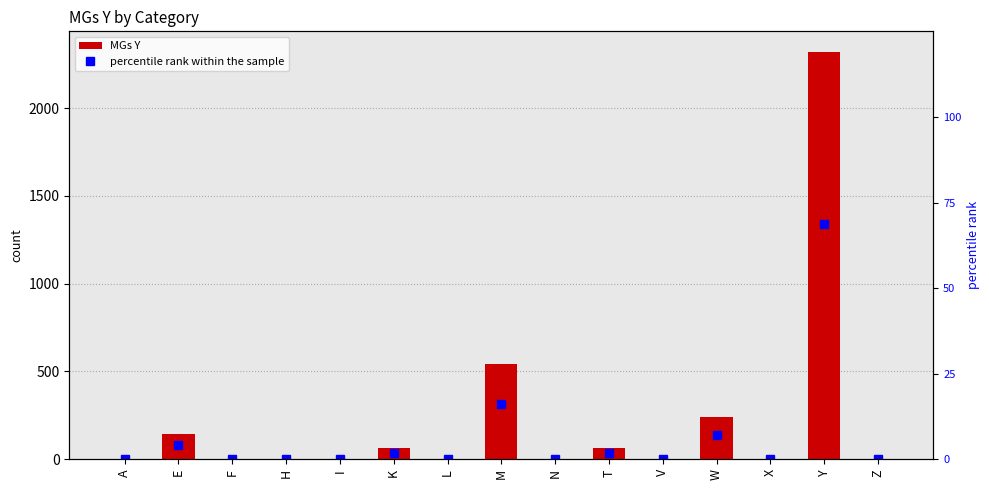

The value of percentile rank within the sample at W is 7.1. True or false?

True